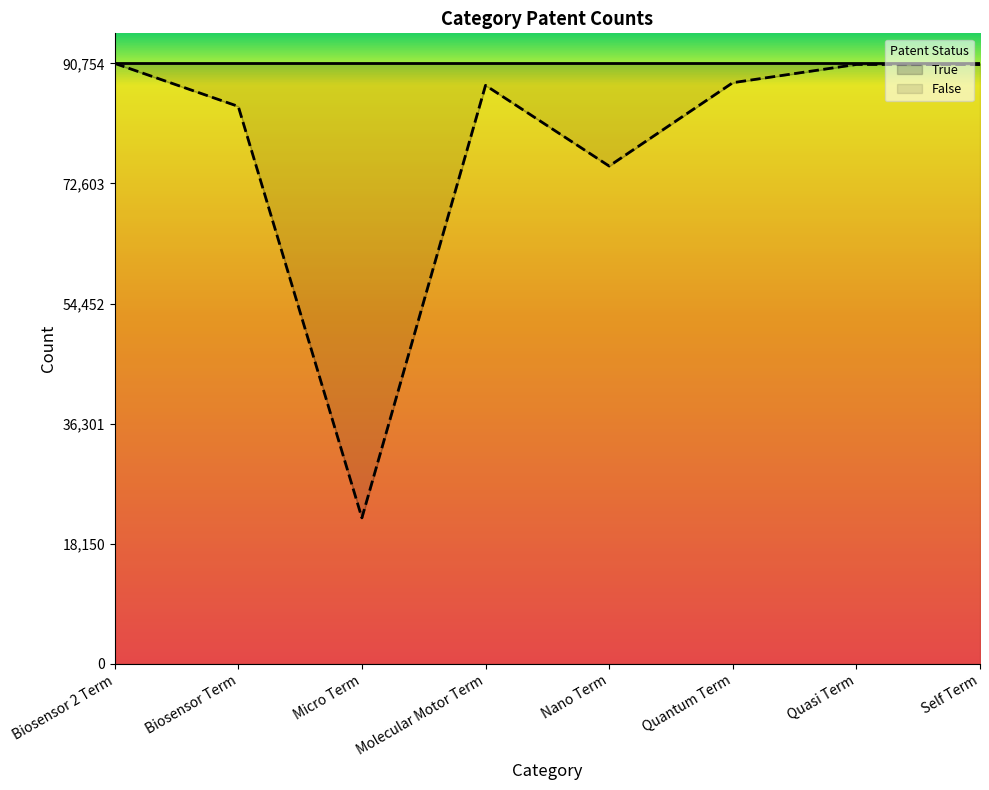

What is the difference between the maximum and second lowest values?

15518